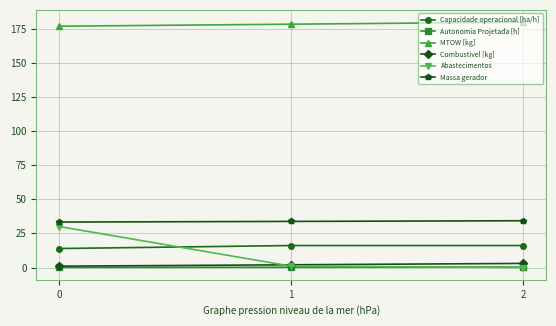

Count the Massa gerador values in the range 33 to 34.

2